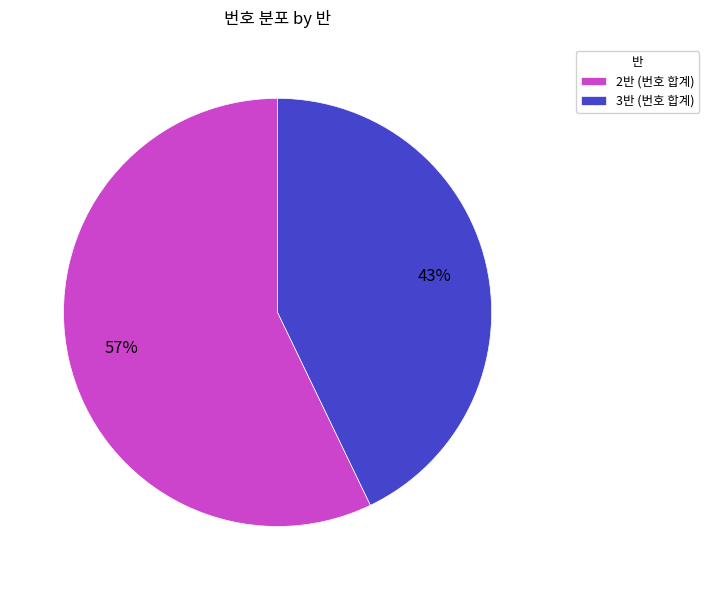

Which has a higher value, 2반 or 3반?

2반